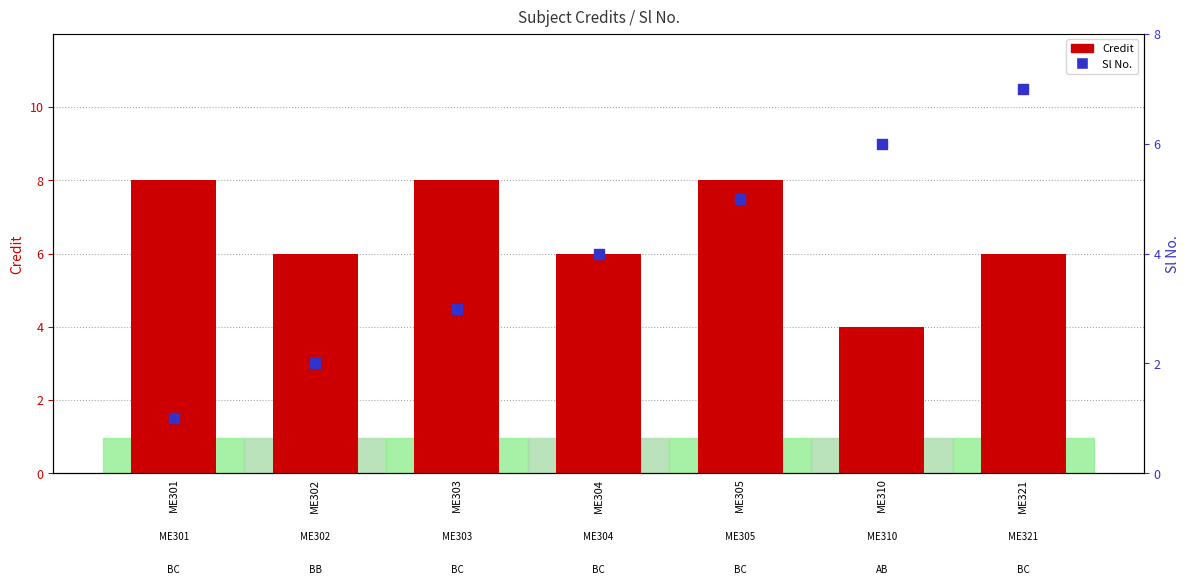

What are all the series names shown in the legend?

Credit, Sl No.